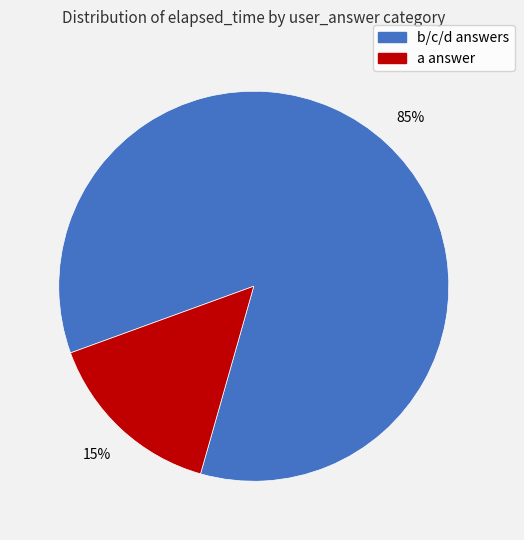

To the nearest percent, what is the average slice percentage?

50%